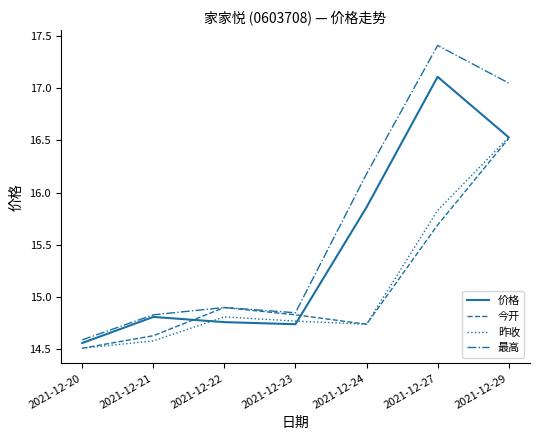

How many lines are shown in the chart?

4